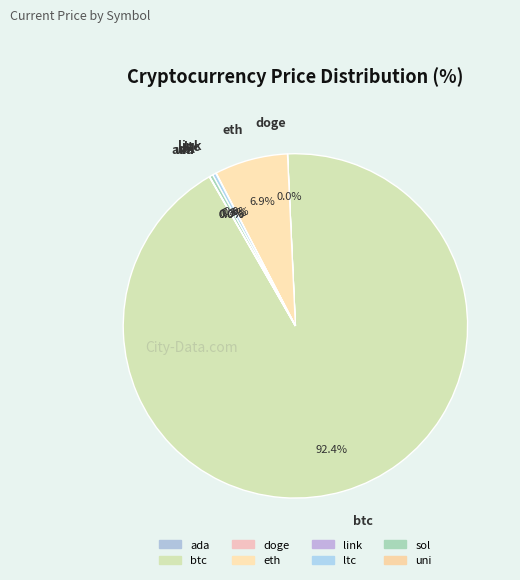

Count the number of slices in the pie.

8